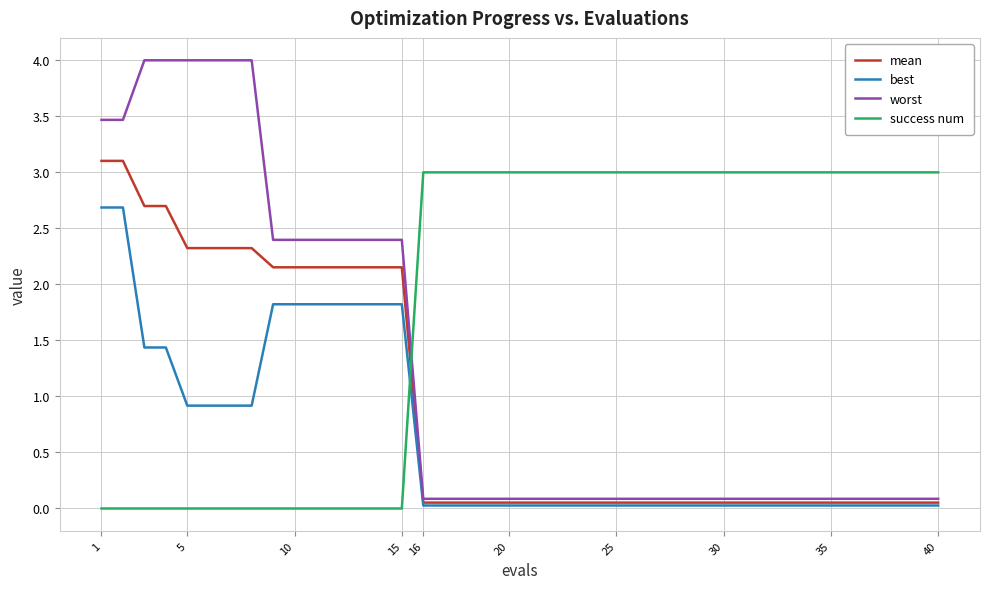

What is the greatest value displayed?

4.0